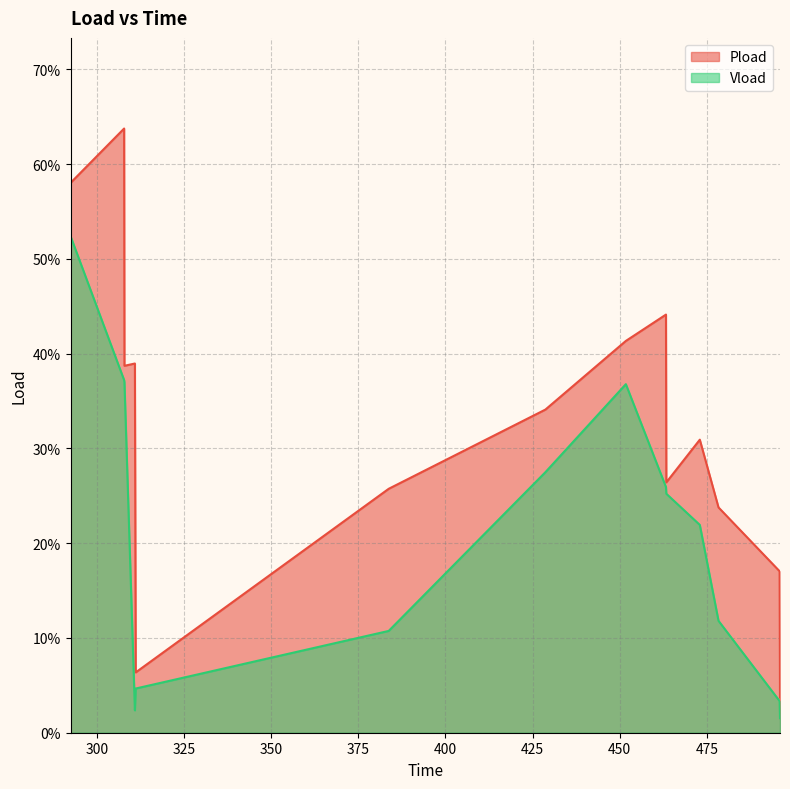

What is the difference between the maximum and minimum values in the Vload series?

0.5